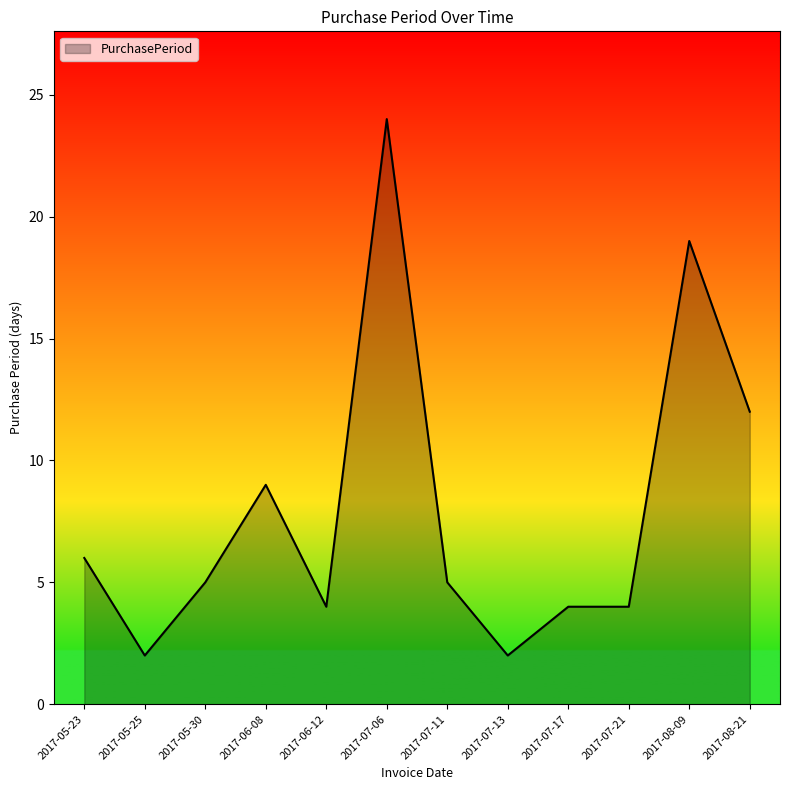

What position from the right is 2017-07-17?

4